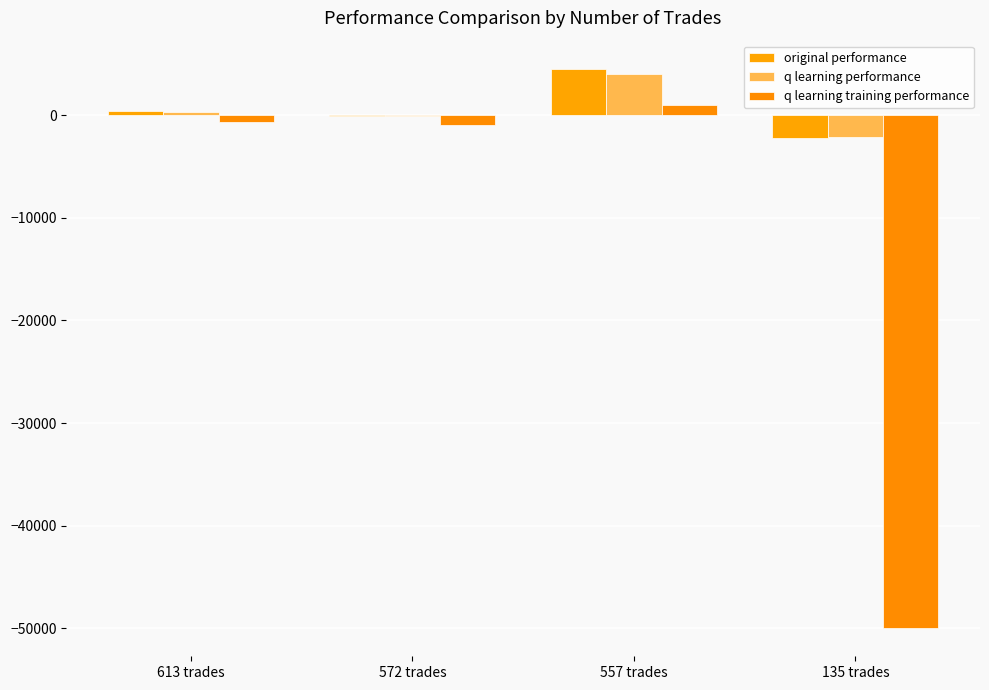

What is the value of the q learning performance bar at the 4th from the left?

-2086.3